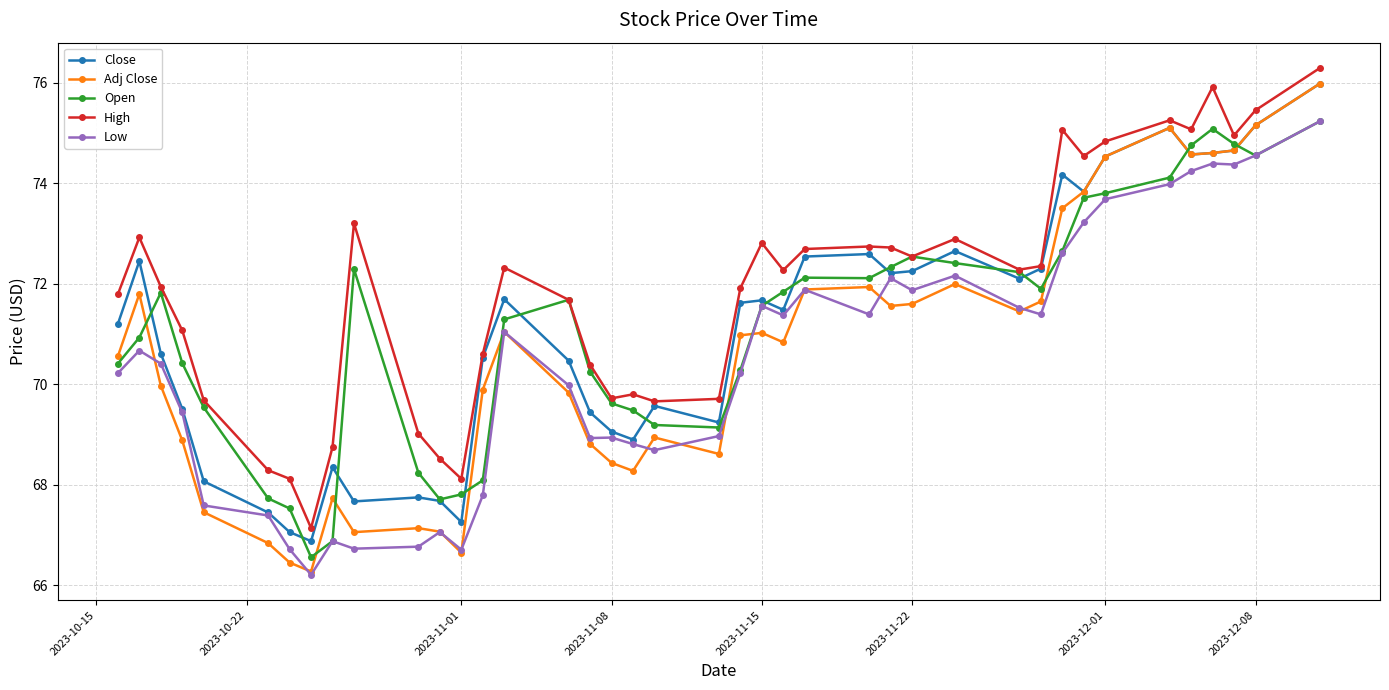

What is the value of the Open point at the 34th from the left?

73.8